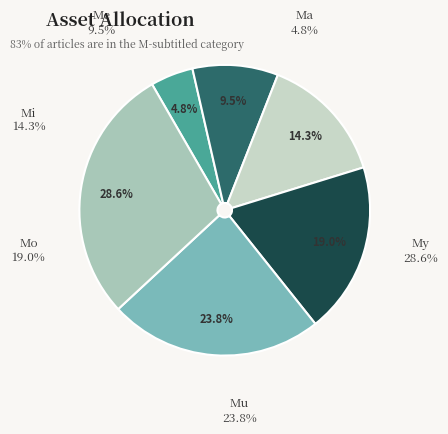

Rank the categories by value from lowest to highest.

Ma, Me, Mi, Mo, Mu, My